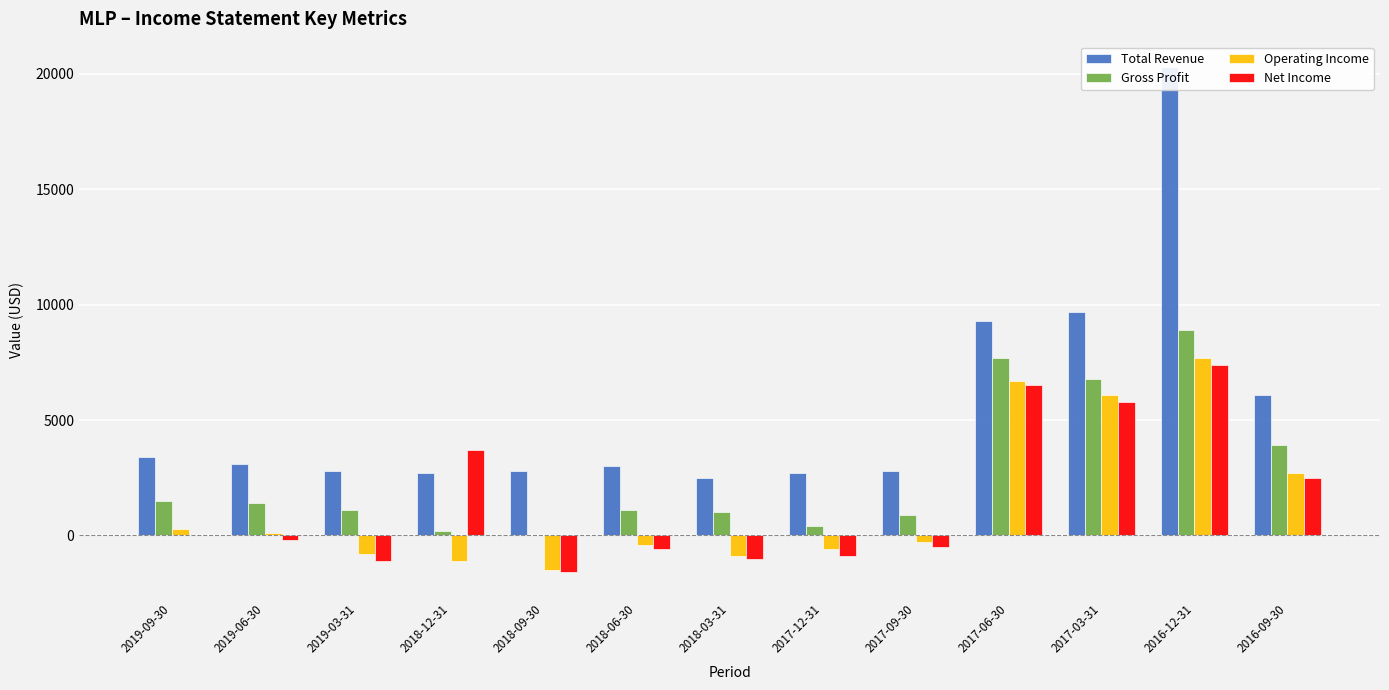

Which series has the largest total across all categories?

Total Revenue